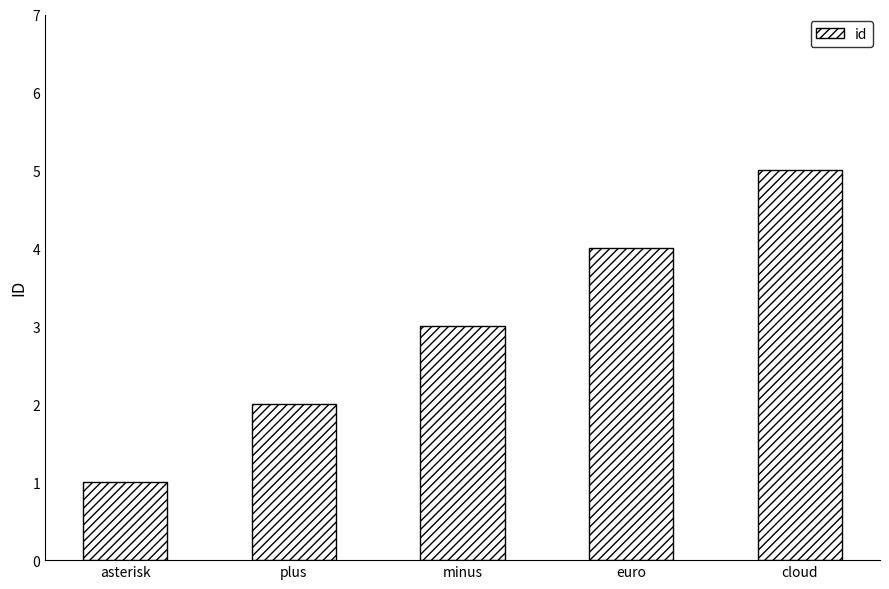

List the labels in order of value, smallest first.

asterisk, plus, minus, euro, cloud